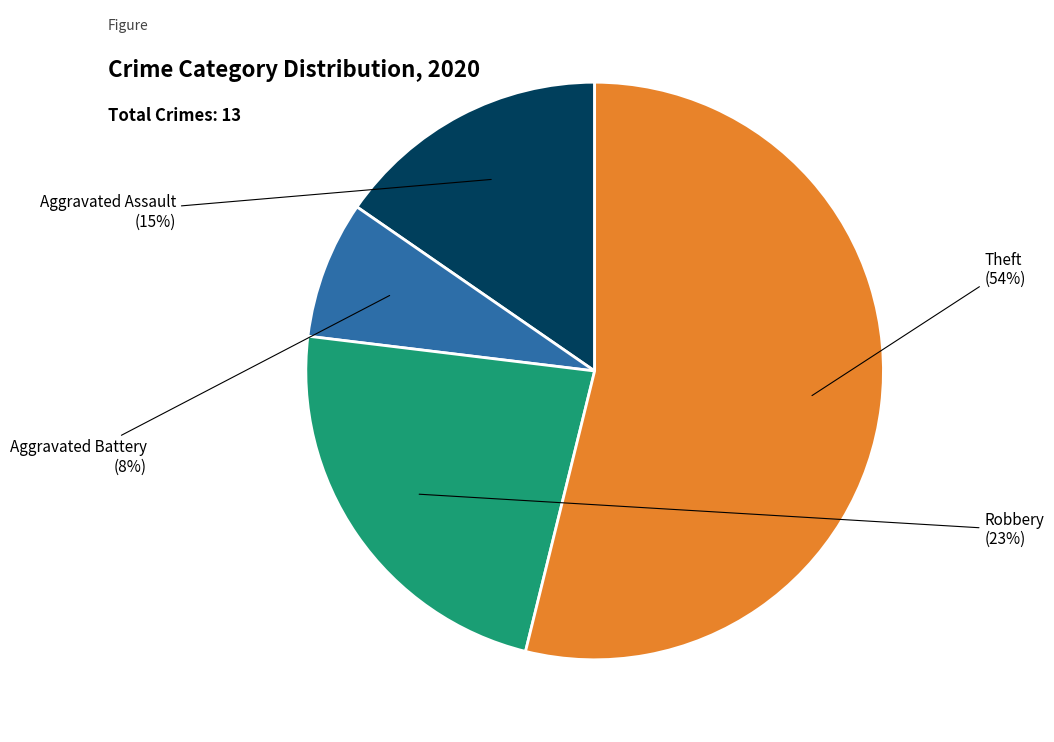

Which slice is the smallest?

Aggravated Battery